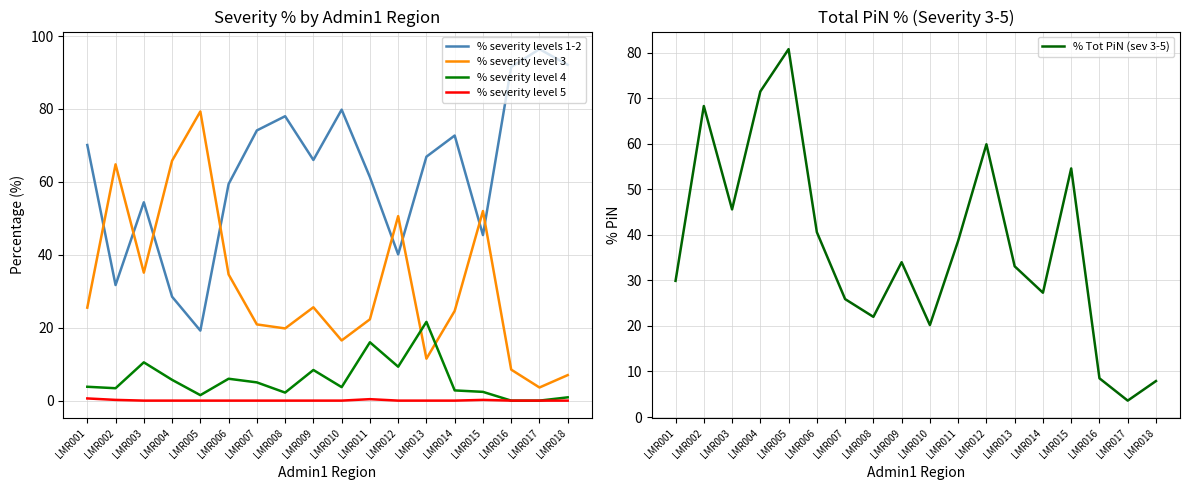

At which label does % severity level 4 reach its peak?

LMR013